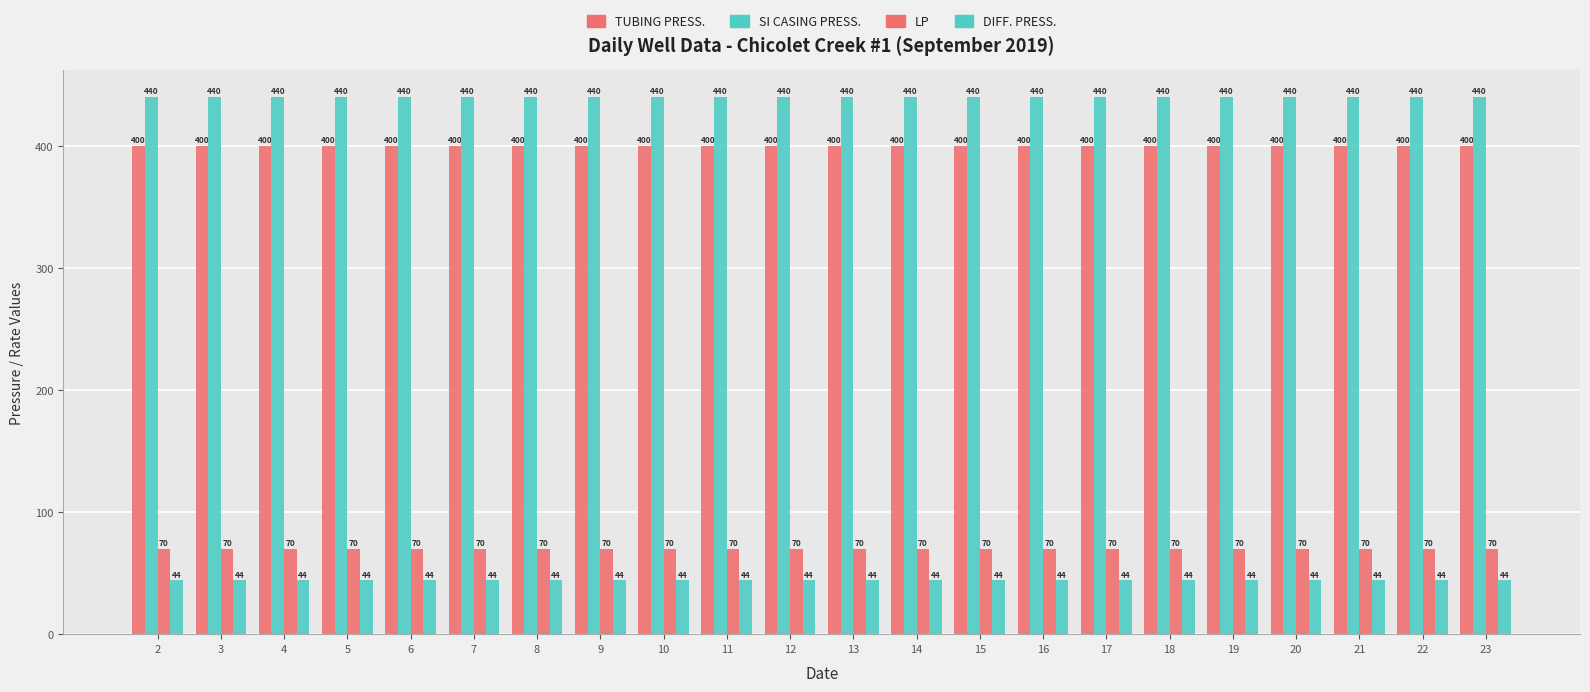

At which label is SI CASING PRESS. closest to 440?

2